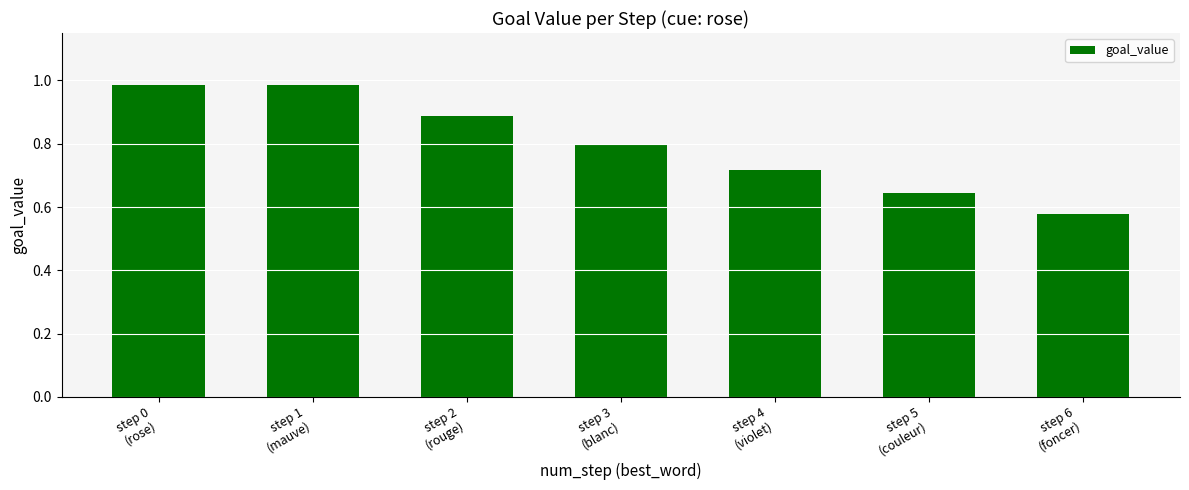

What is the change in value from step 0
(rose) to step 4
(violet)?

-0.3